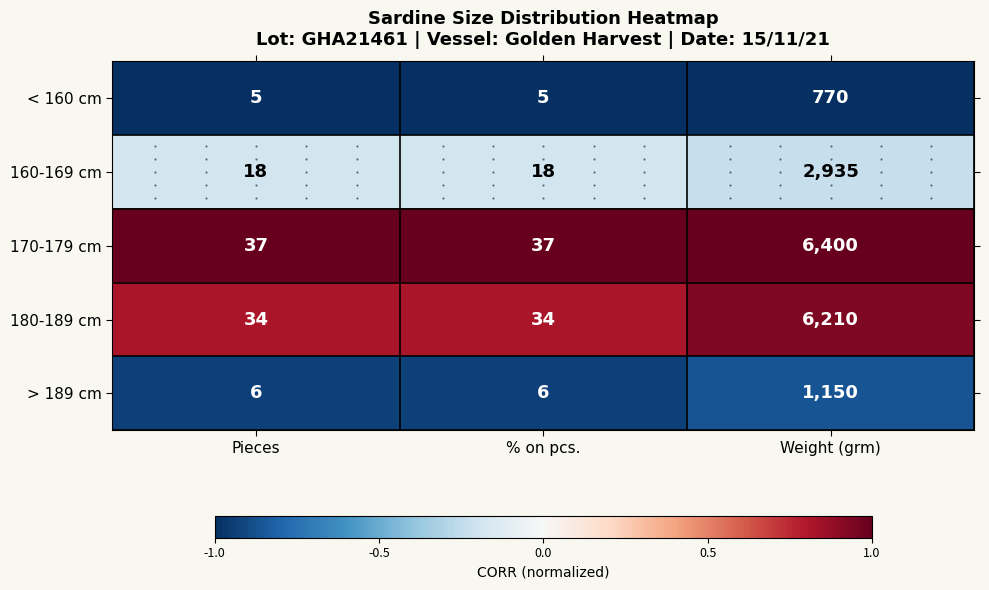

What is the smallest value displayed?

5